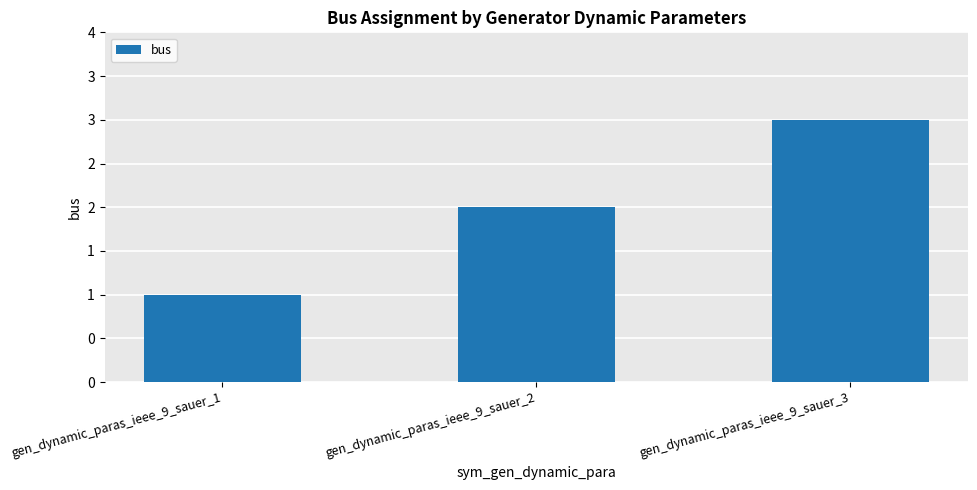

Rank the categories by value from highest to lowest.

gen_dynamic_paras_ieee_9_sauer_3, gen_dynamic_paras_ieee_9_sauer_2, gen_dynamic_paras_ieee_9_sauer_1